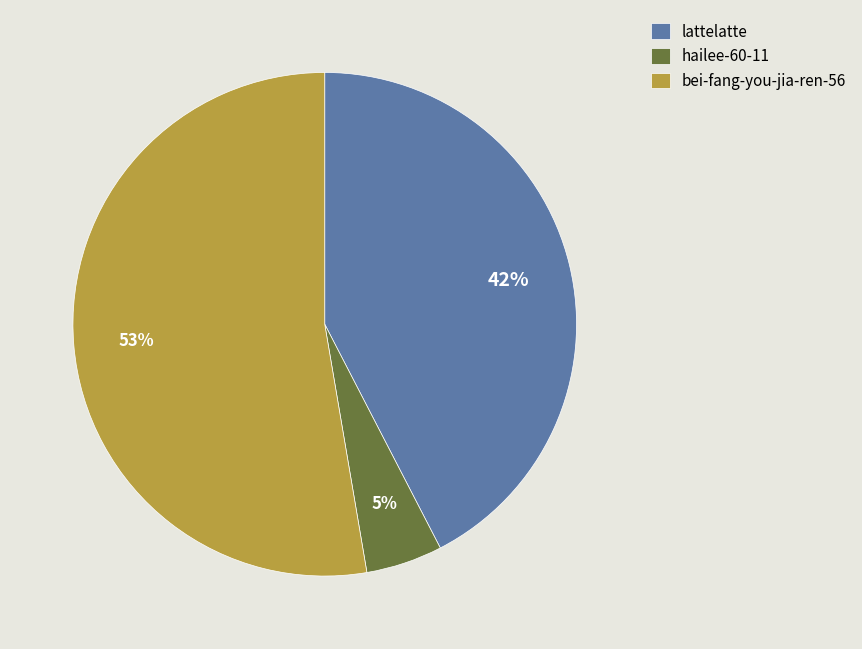

Which slice is the largest?

bei-fang-you-jia-ren-56